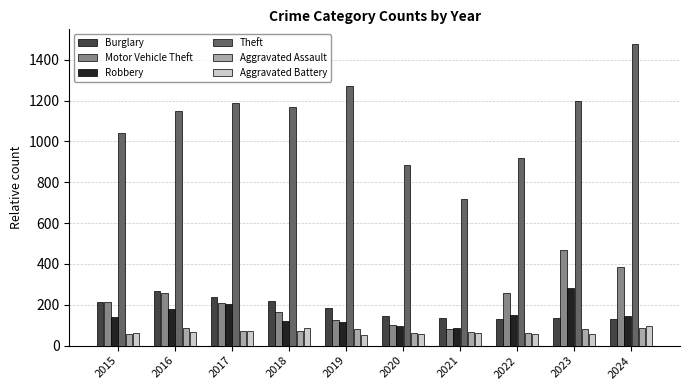

What is the difference between the highest and lowest values at 2020?

827